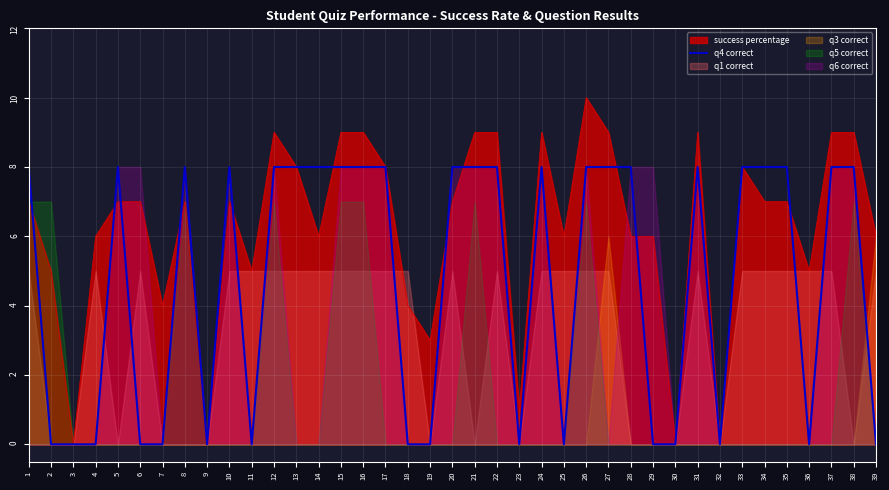

True or false: the data shows 3 at 31.

False